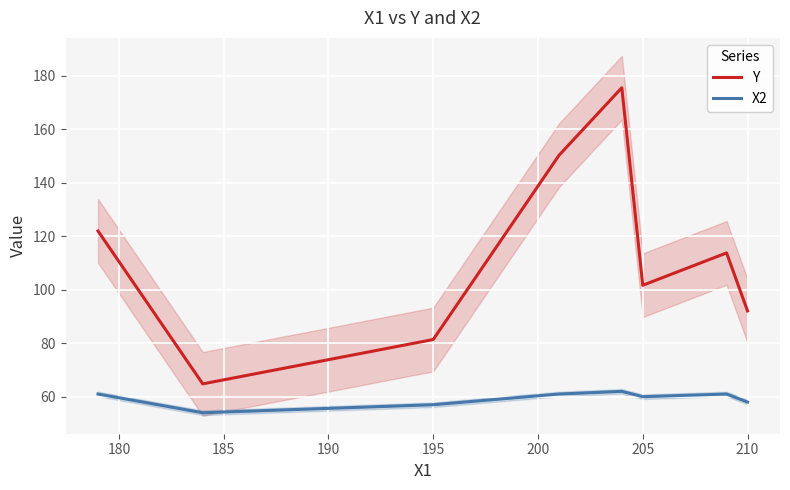

Is it true that Y equals 101.7 at 205?

True